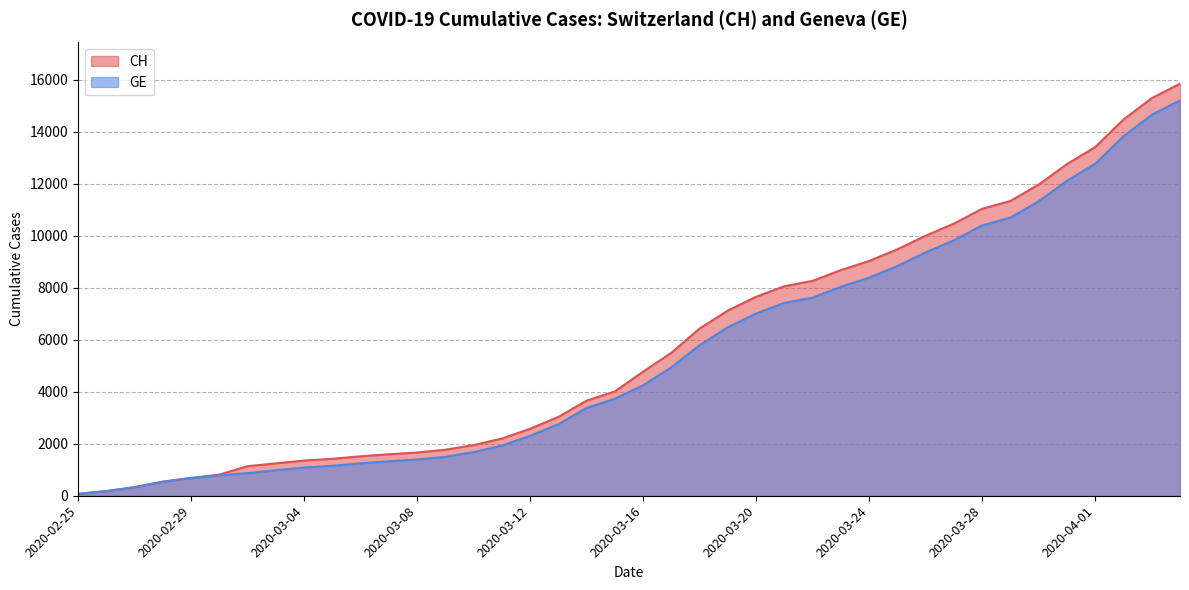

How many data points in CH are above 4775?

19